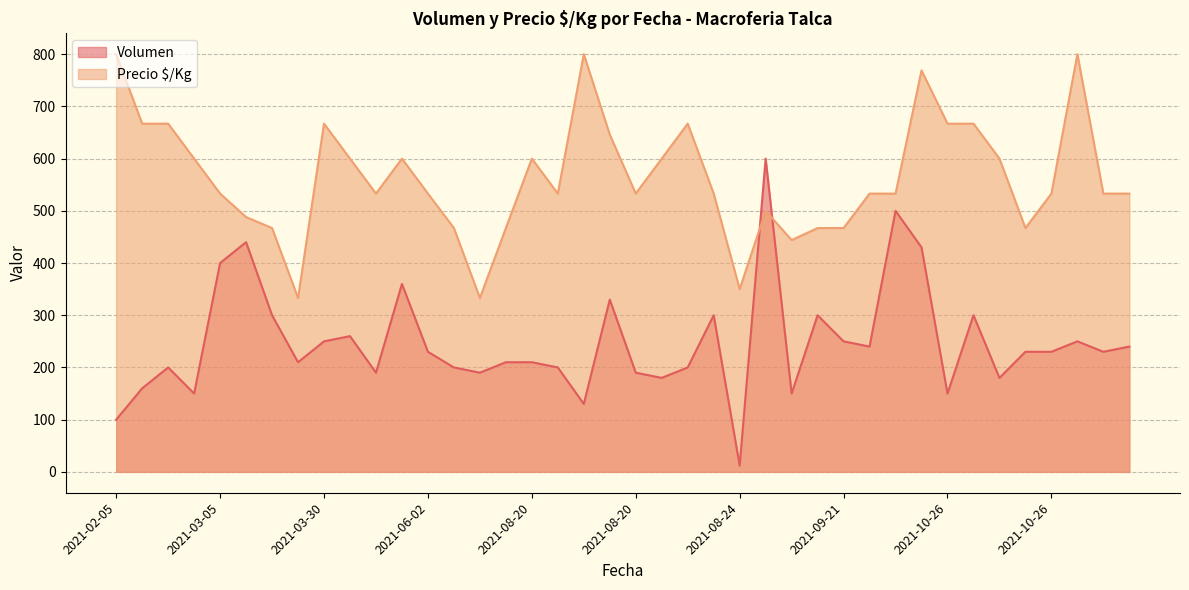

Between 2021-08-20 and 2021-08-20, which series saw the biggest shift?

Volumen